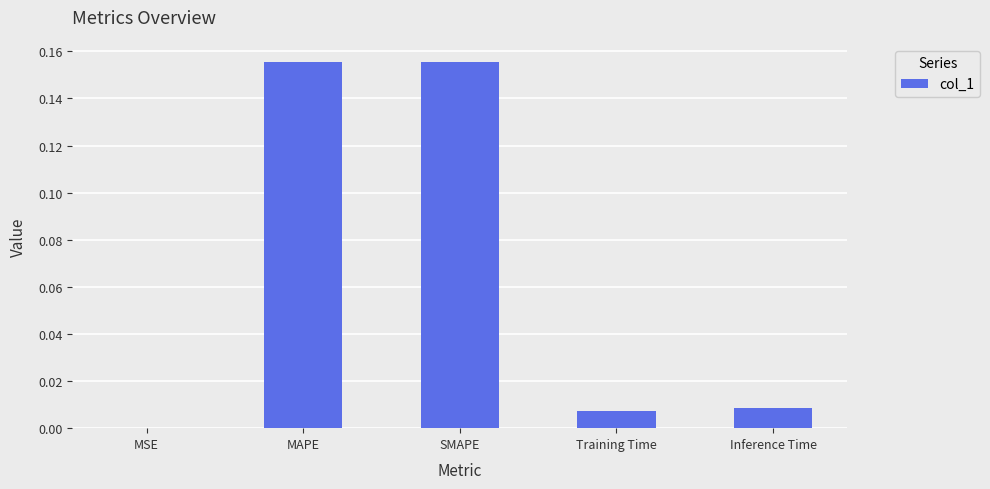

The value at SMAPE is 0.1. True or false?

False